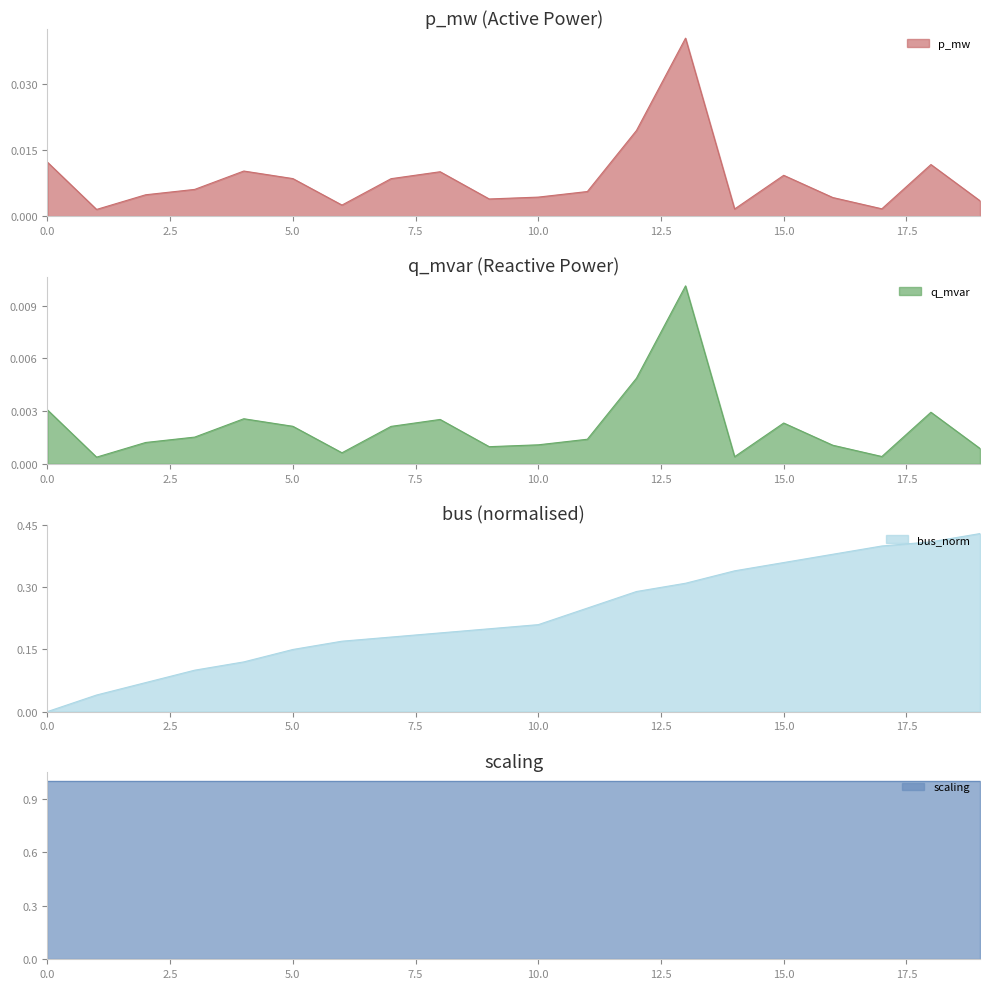

How many positive values does the bus_norm series have?

19